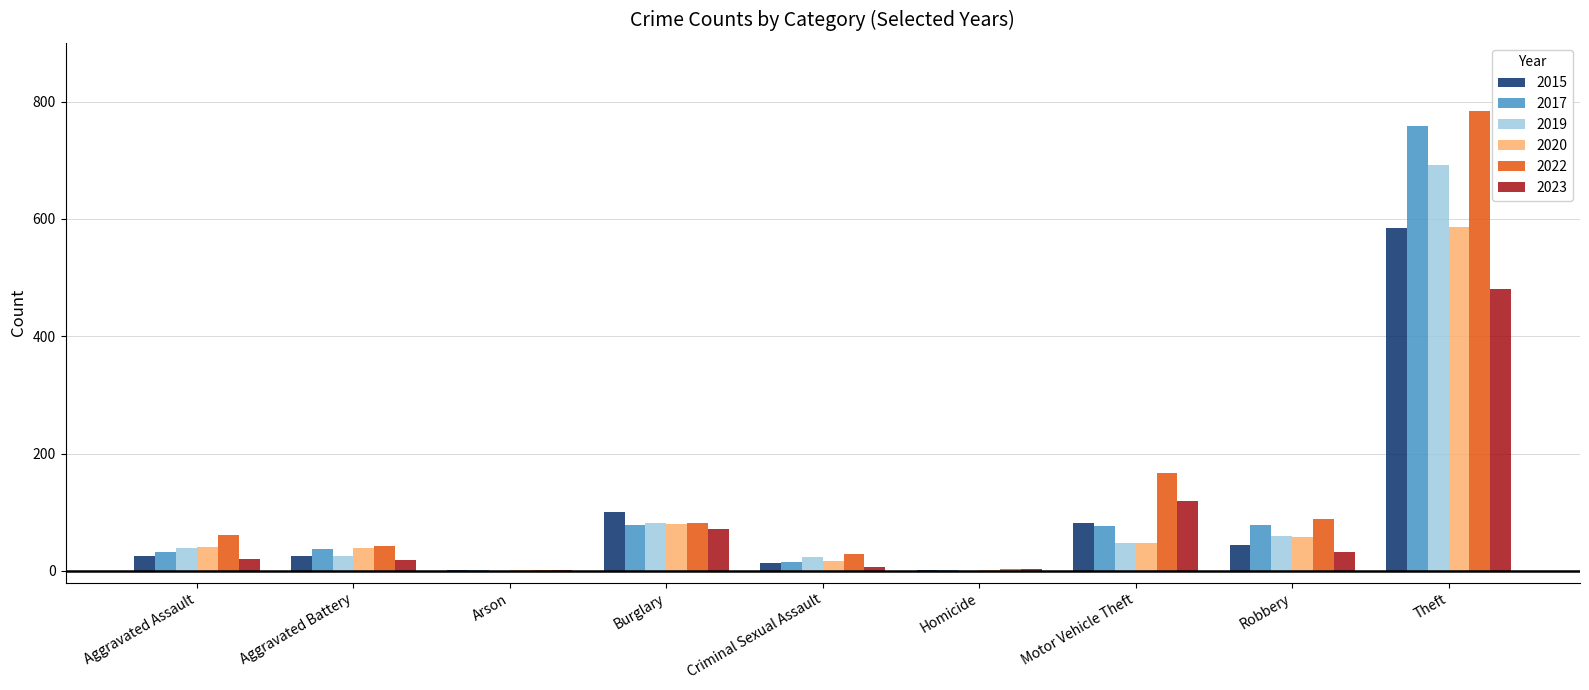

What is the sum of all 2022 values?

1258